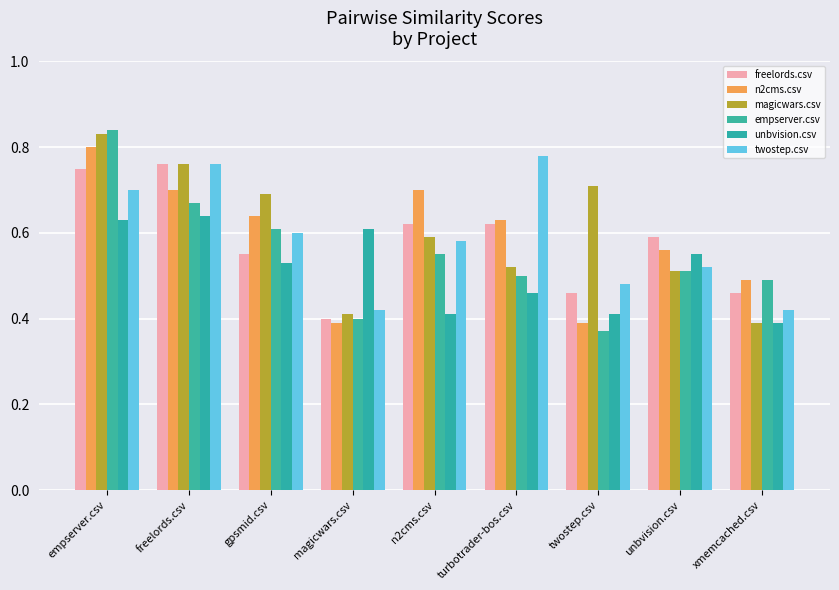

What is the sum of the freelords.csv values at twostep.csv and n2cms.csv?

1.1